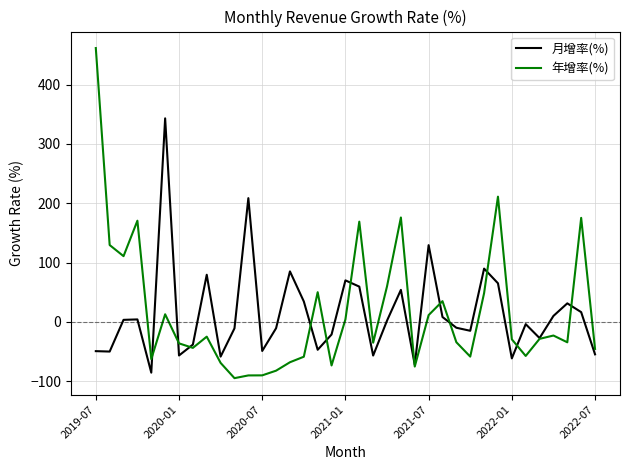

What is the minimum value for 月增率(%)?

-85.3